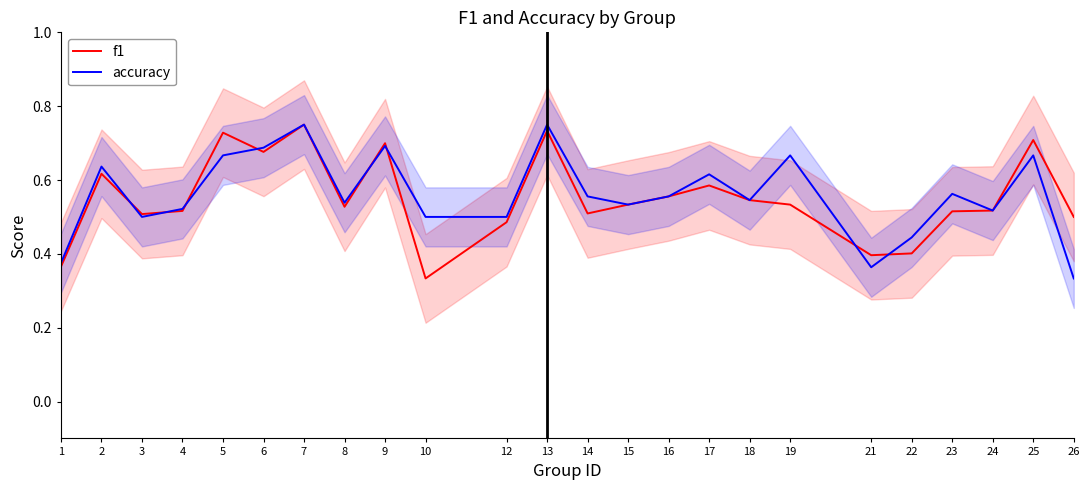

How many categories are shown in the chart?

24